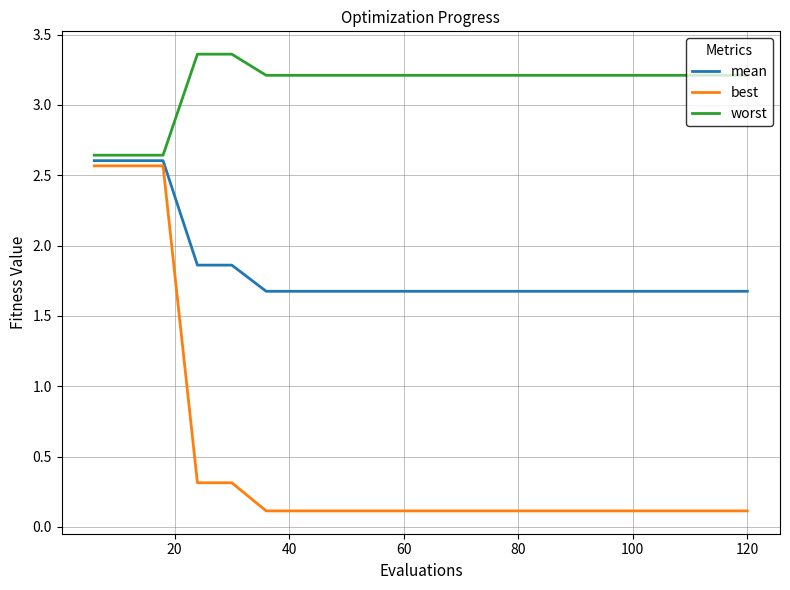

True or false: best and worst cross at least once.

False